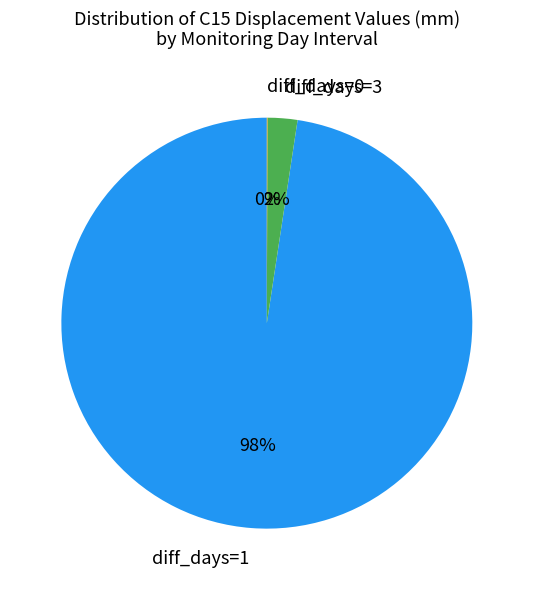

Do diff_days=1 and diff_days=3 together represent more than half of the pie?

Yes